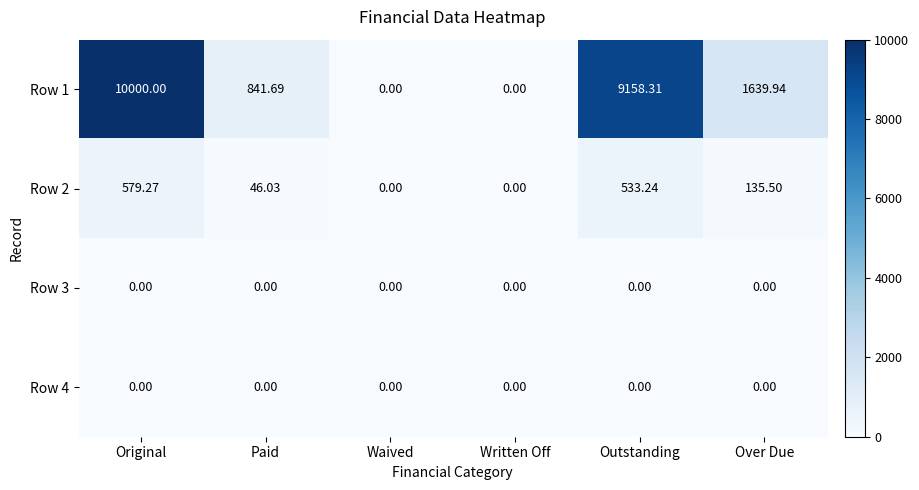

At which label does Row 1 first exceed 1639?

Original